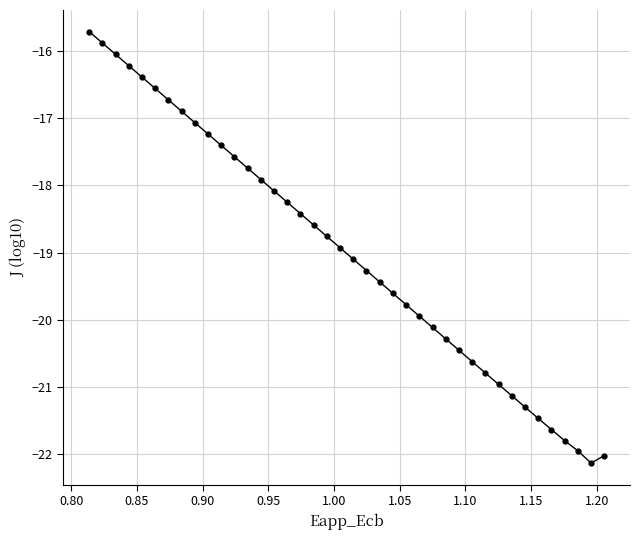

What is the minimum value shown in the chart?

-22.1